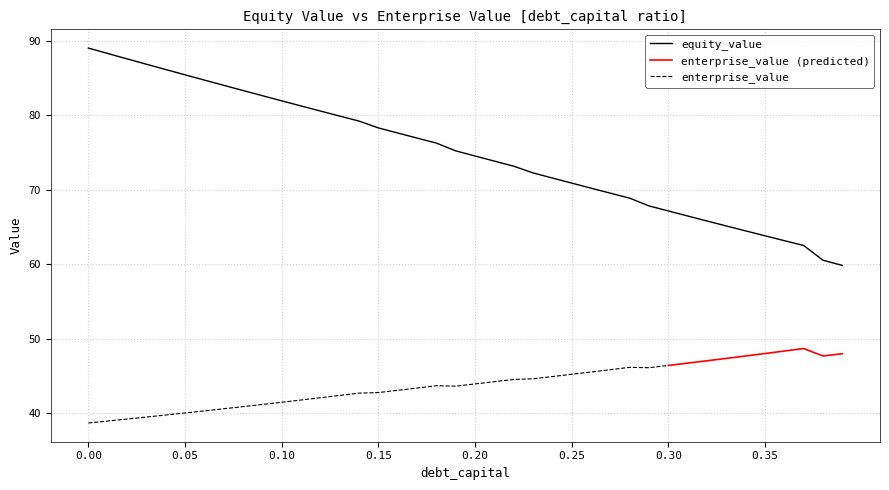

Reading right to left, transcribe all the data shown in this chart.

equity_value: 0.39=59.8	0.38=60.5	0.37=62.5	0.36=63.2	0.35=63.8	0.34=64.5	0.33=65.1	0.32=65.8	0.31=66.5	0.3=67.2	0.29=67.8	0.28=68.9	0.27=69.6	0.26=70.2	0.25=70.9	0.24=71.6	0.23=72.3	0.22=73.2	0.21=73.9	0.2=74.5	0.19=75.2	0.18=76.3	0.17=77.0	0.16=77.6	0.15=78.3	0.14=79.2	0.13=79.9	0.12=80.6	0.11=81.3	0.1=82.0	0.09=82.7	0.08=83.4	0.07=84.0	0.06=84.8	0.05=85.5	0.04=86.2	0.03=86.9	0.02=87.6	0.01=88.3	0.0=89.1
enterprise_value: 0.39=48.0	0.38=47.7	0.37=48.7	0.36=48.3	0.35=48.0	0.34=47.7	0.33=47.3	0.32=47.0	0.31=46.7	0.3=46.4	0.29=46.1	0.28=46.1	0.27=45.8	0.26=45.5	0.25=45.2	0.24=44.9	0.23=44.6	0.22=44.5	0.21=44.2	0.2=43.9	0.19=43.6	0.18=43.7	0.17=43.4	0.16=43.0	0.15=42.7	0.14=42.7	0.13=42.4	0.12=42.0	0.11=41.7	0.1=41.4	0.09=41.1	0.08=40.9	0.07=40.6	0.06=40.3	0.05=40.0	0.04=39.7	0.03=39.5	0.02=39.2	0.01=38.9	0.0=38.7
equity_value_smooth: 0.39=59.8	0.38=60.5	0.37=62.5	0.36=63.2	0.35=63.8	0.34=64.5	0.33=65.1	0.32=65.8	0.31=66.5	0.3=67.2	0.29=67.8	0.28=68.9	0.27=69.6	0.26=70.2	0.25=70.9	0.24=71.6	0.23=72.3	0.22=73.2	0.21=73.9	0.2=74.5	0.19=75.2	0.18=76.3	0.17=77.0	0.16=77.6	0.15=78.3	0.14=79.2	0.13=79.9	0.12=80.6	0.11=81.3	0.1=82.0	0.09=82.7	0.08=83.4	0.07=84.0	0.06=84.8	0.05=85.5	0.04=86.2	0.03=86.9	0.02=87.6	0.01=88.3	0.0=89.1